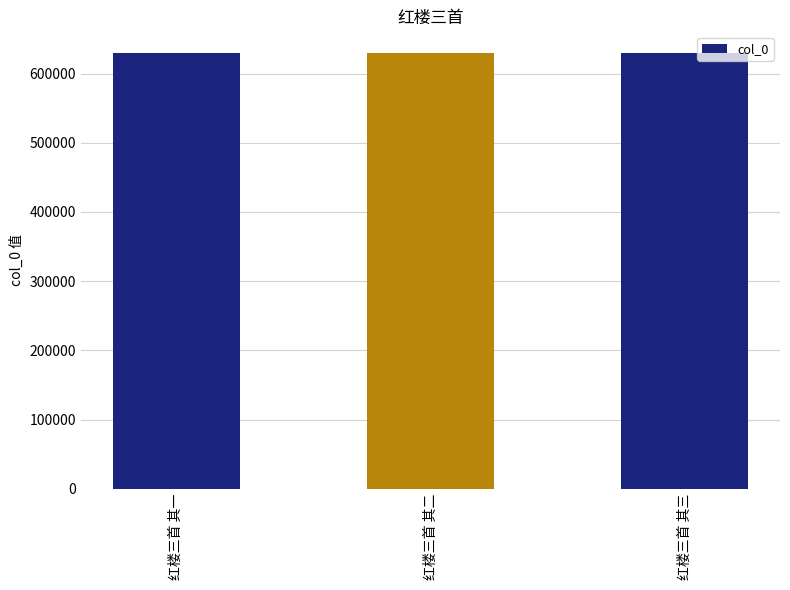

What is the sum of the values at 红楼三首 其二 and 红楼三首 其一?

1259065